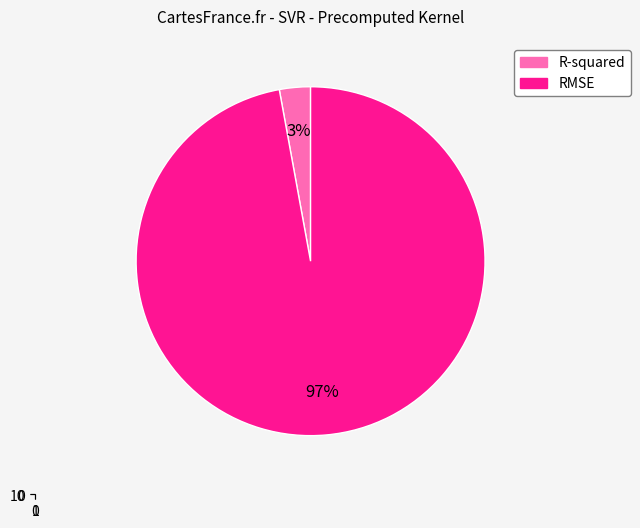

To the nearest percent, what percentage of the pie is RMSE?

97%